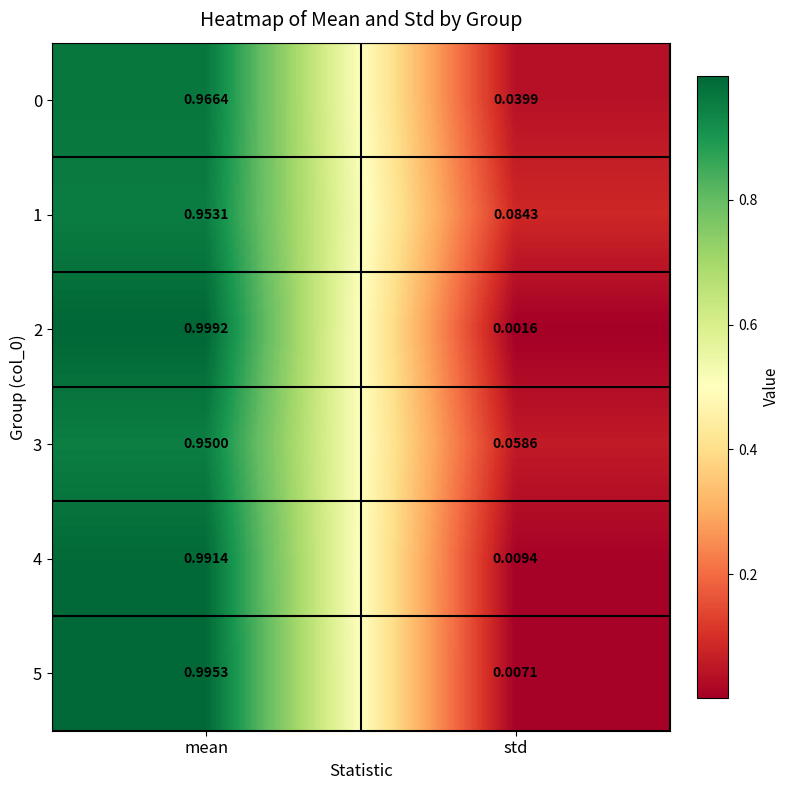

Rank the categories by 5 value from highest to lowest.

mean, std